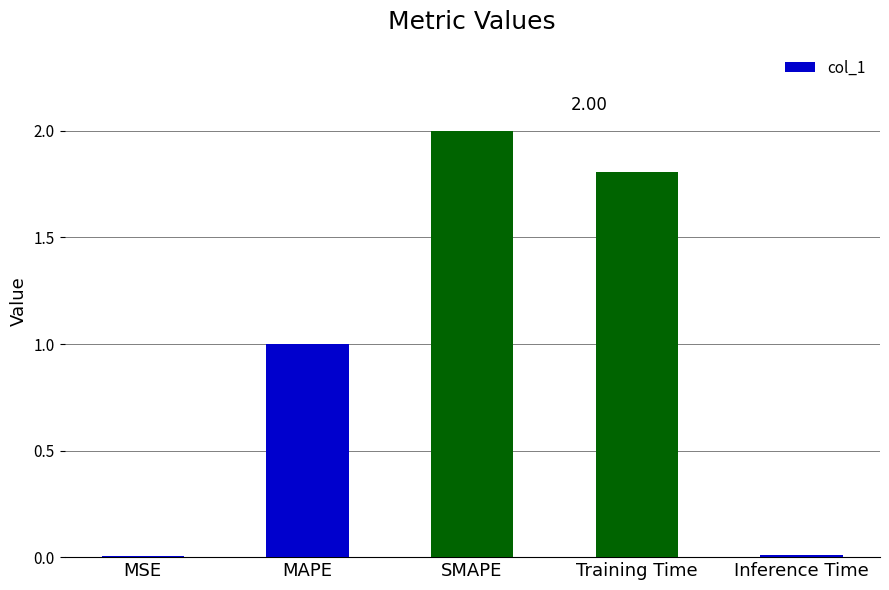

At which label does the data first exceed 1?

MAPE